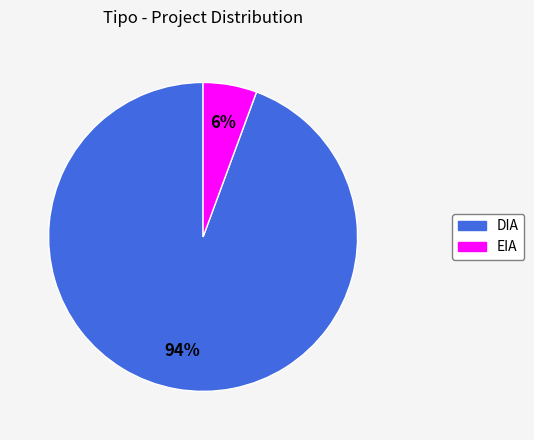

Combined, do EIA and DIA account for over 50%?

Yes